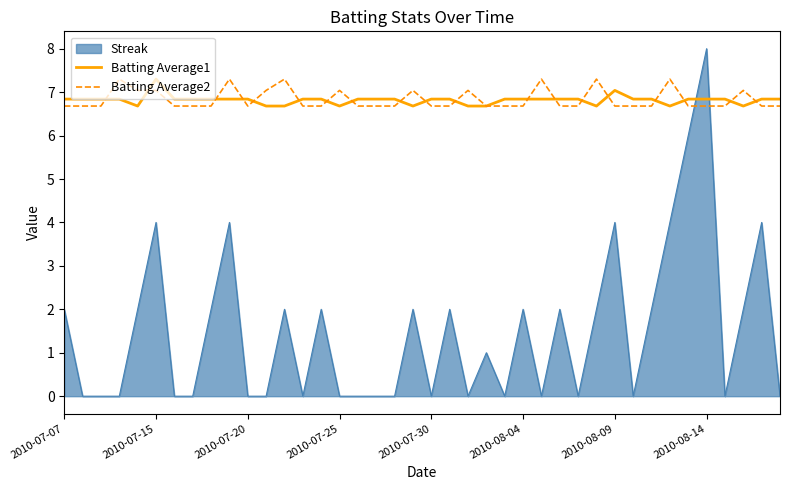

Which series ends up on top after the final intersection of Streak and Batting Average2?

Batting Average2